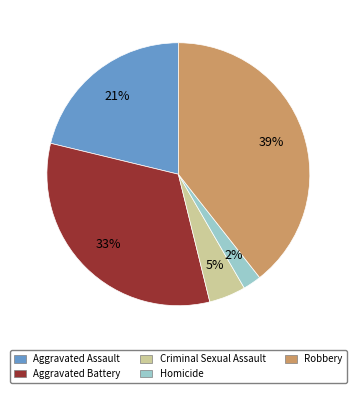

Do Aggravated Assault and Criminal Sexual Assault together represent more than half of the pie?

No